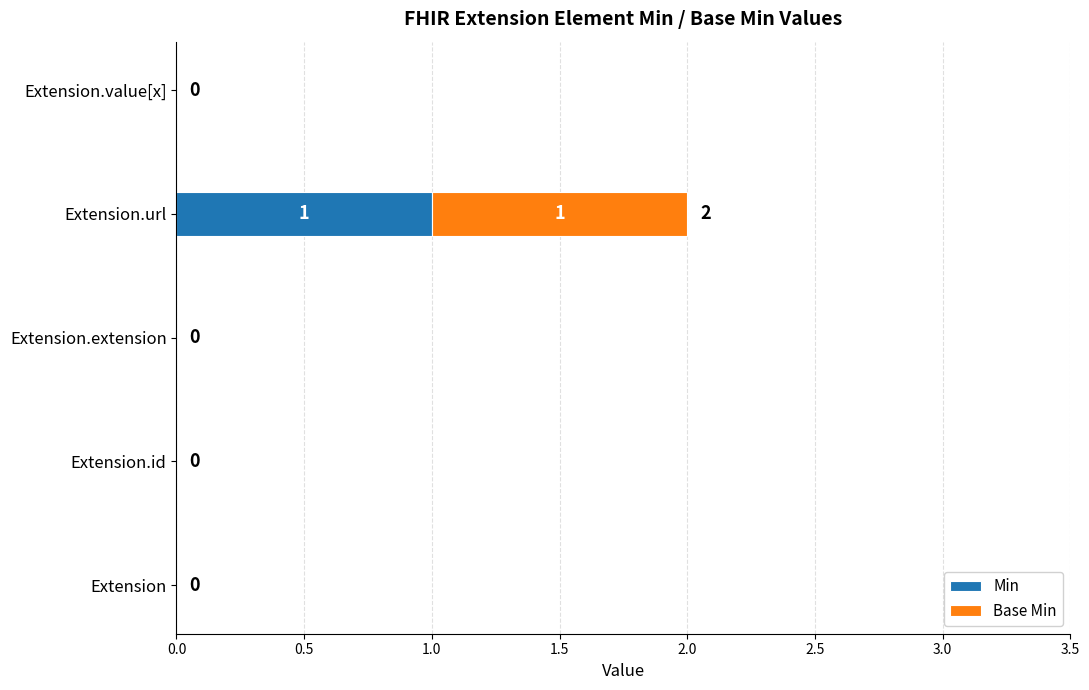

How many Min values are between 0 and 1?

5